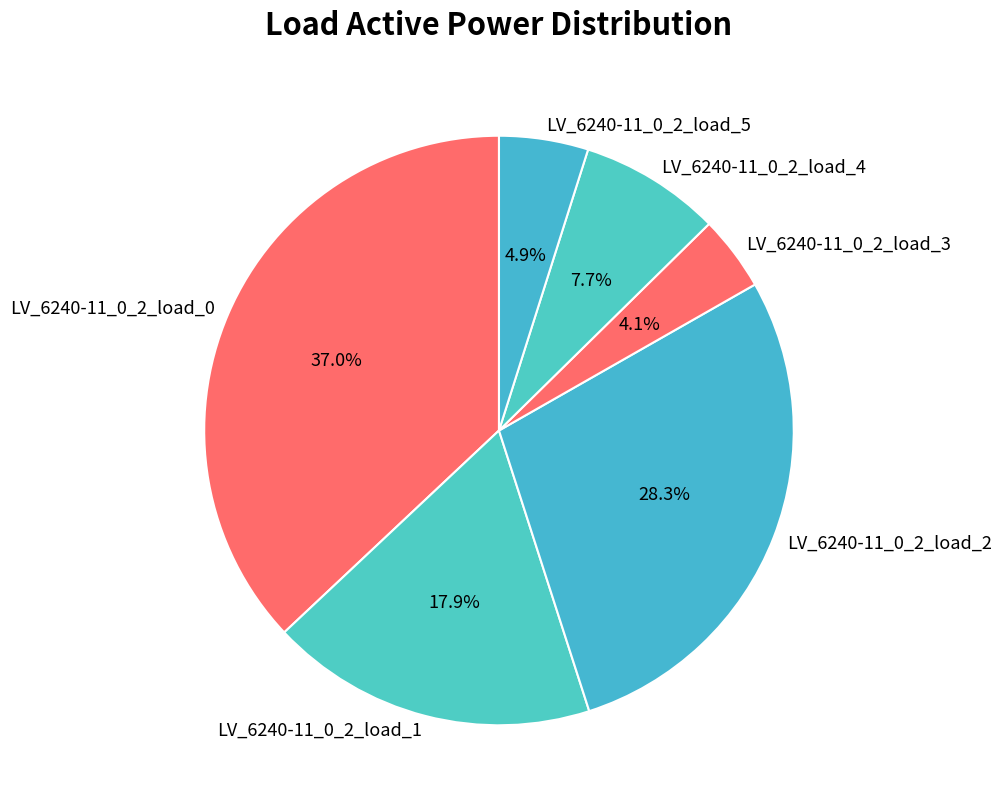

How much of the chart is everything except LV_6240-11_0_2_load_1?

82.1%